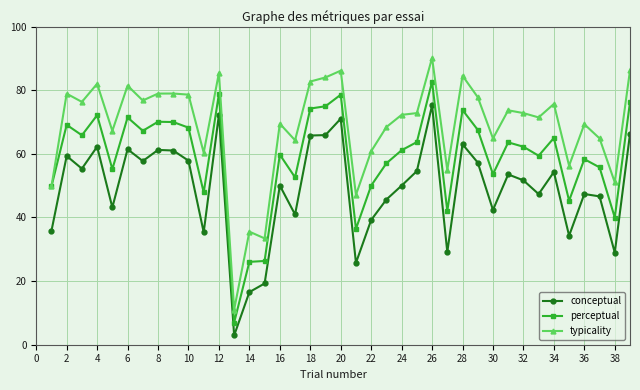

List the series in order of their peak value, highest first.

typicality, perceptual, conceptual